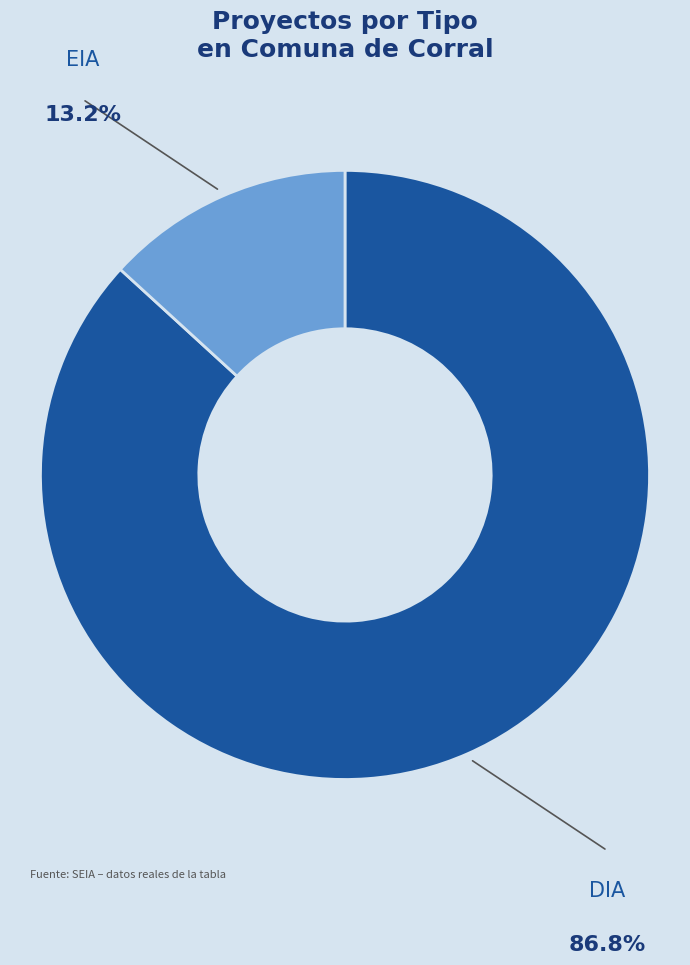

Rank the categories by value from lowest to highest.

EIA, DIA